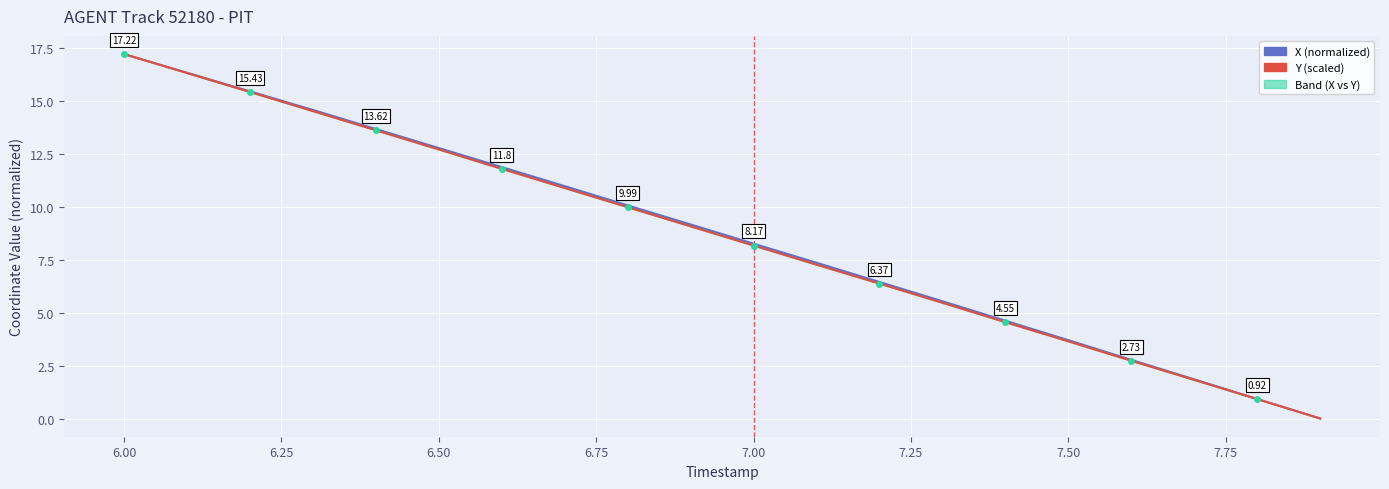

Is this an area chart (filled region under the line)?

No